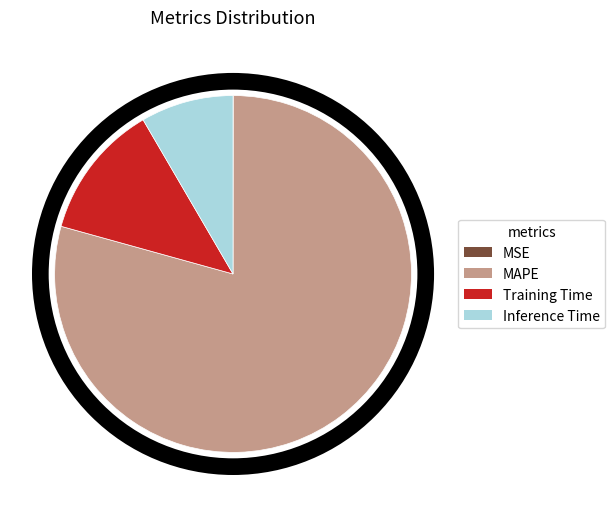

Combined, do MAPE and Inference Time account for over 50%?

Yes